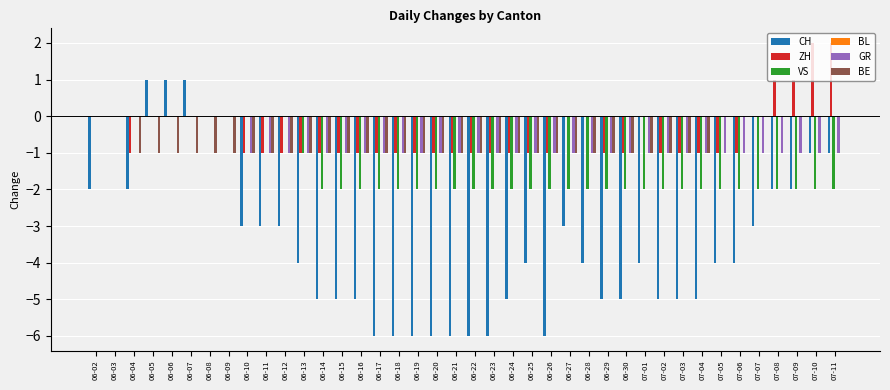

Which series changed the most between 06-18 and 07-06?

CH